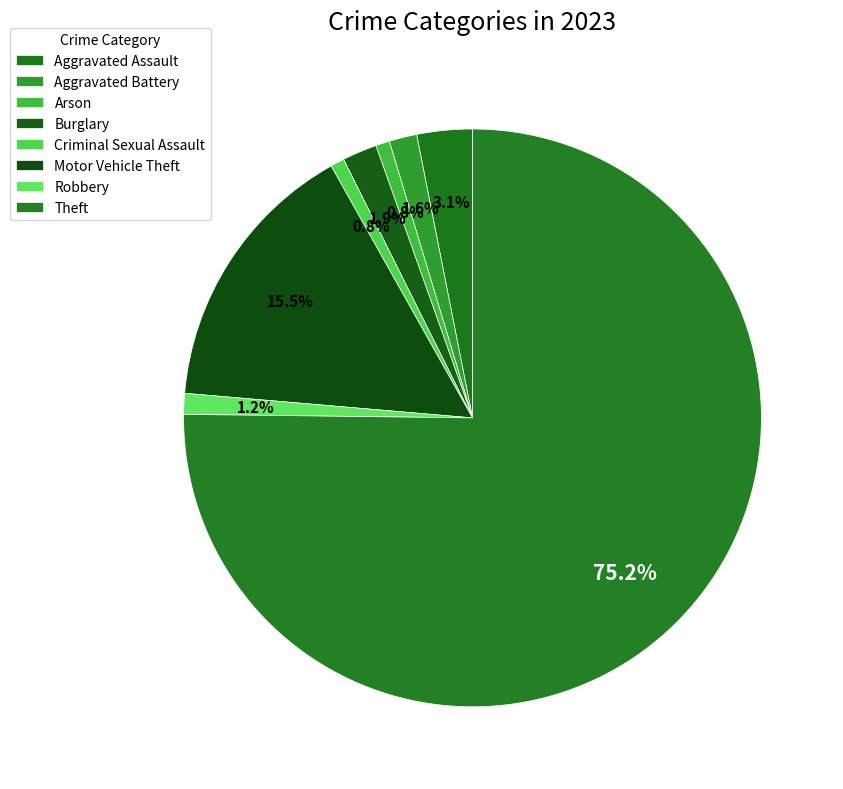

How many slices are in this pie chart?

8